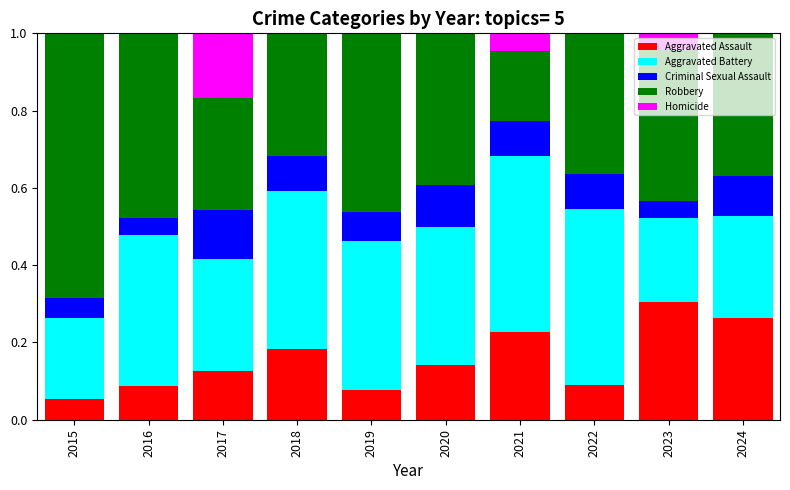

At which label does Aggravated Assault reach its peak?

2023